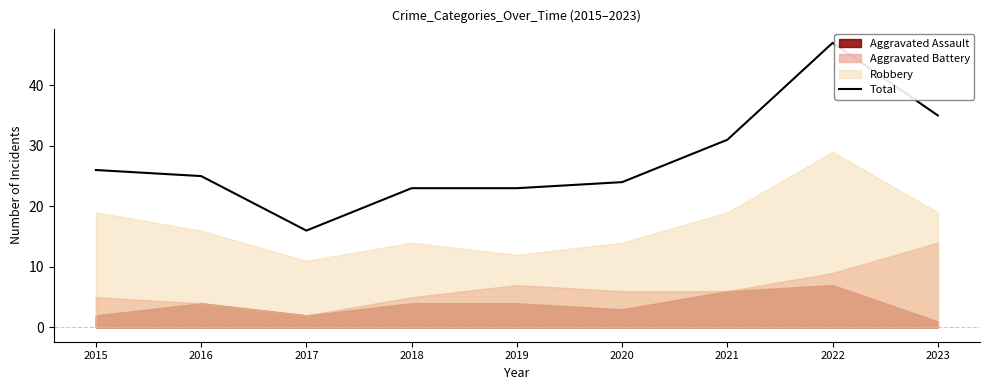

Which label corresponds to the largest value in the chart?

2022